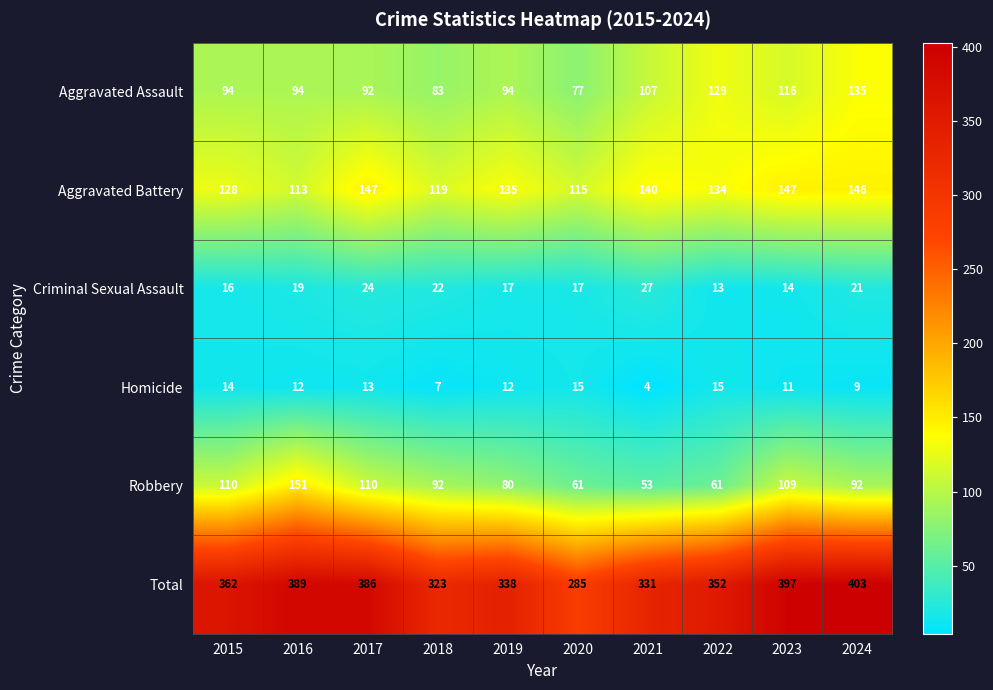

Rank the series at 2019 from highest to lowest value.

Total, Aggravated Battery, Aggravated Assault, Robbery, Criminal Sexual Assault, Homicide